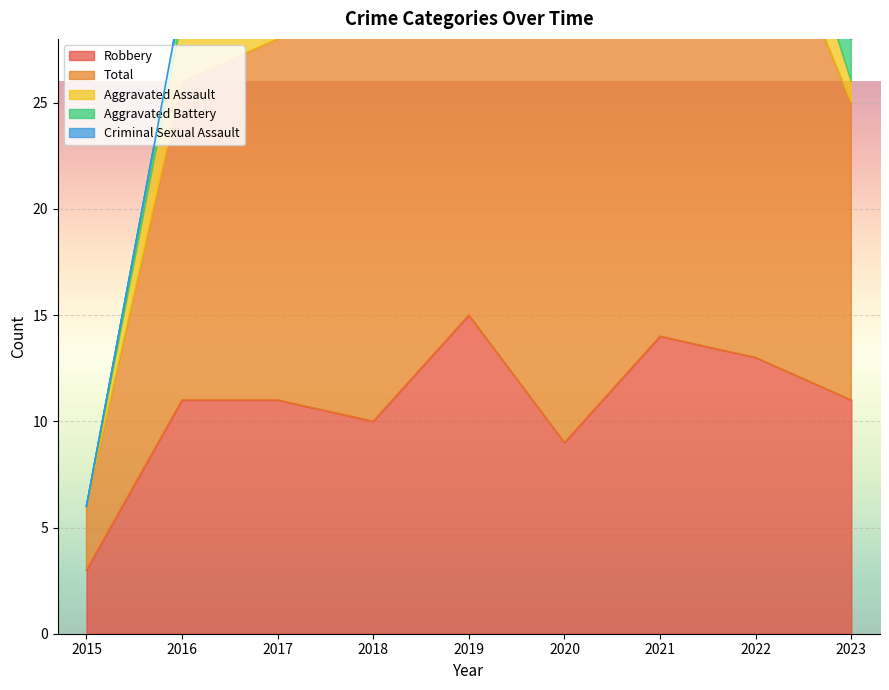

How many times do Aggravated Battery and Criminal Sexual Assault cross each other?

2